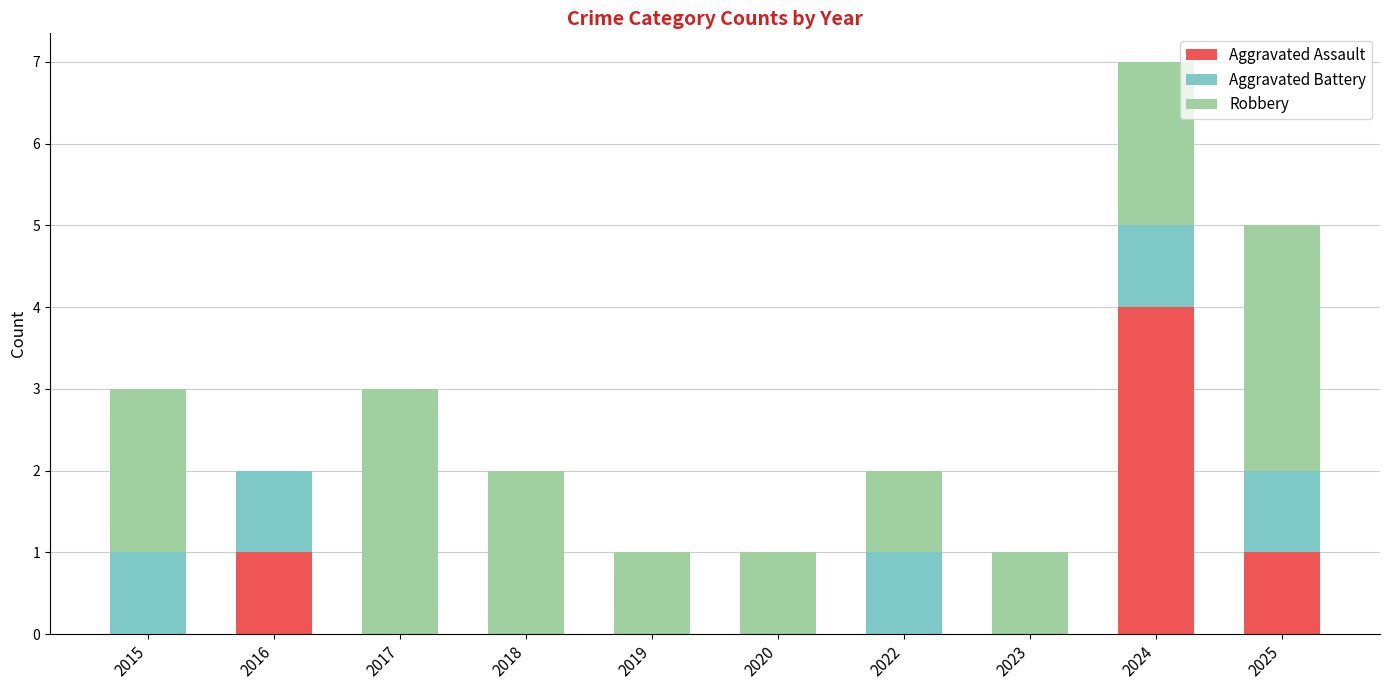

Is it true that Aggravated Assault equals 0 at 2020?

True